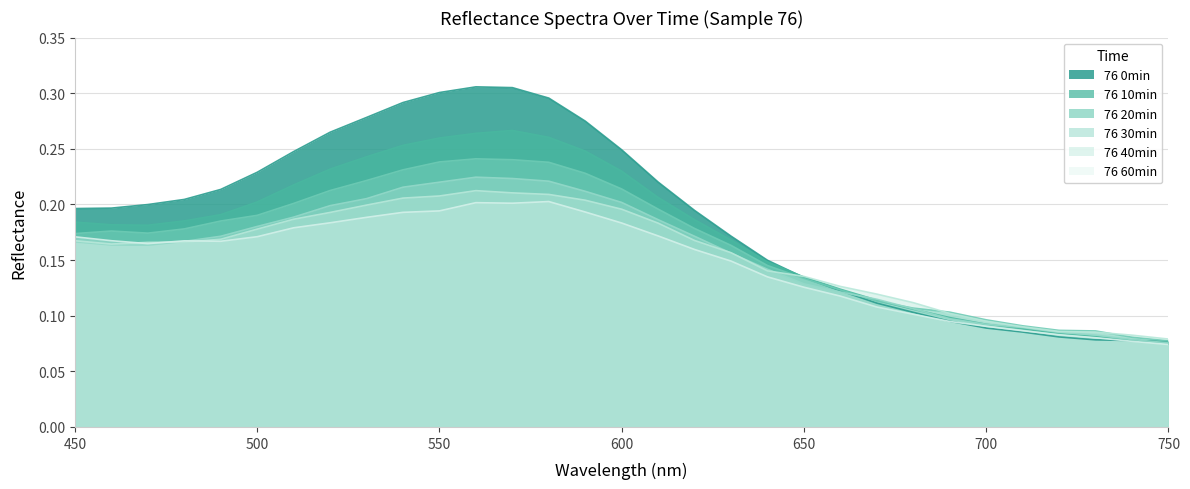

What is the value of the 76 0min point at the 28th from the left?

0.1